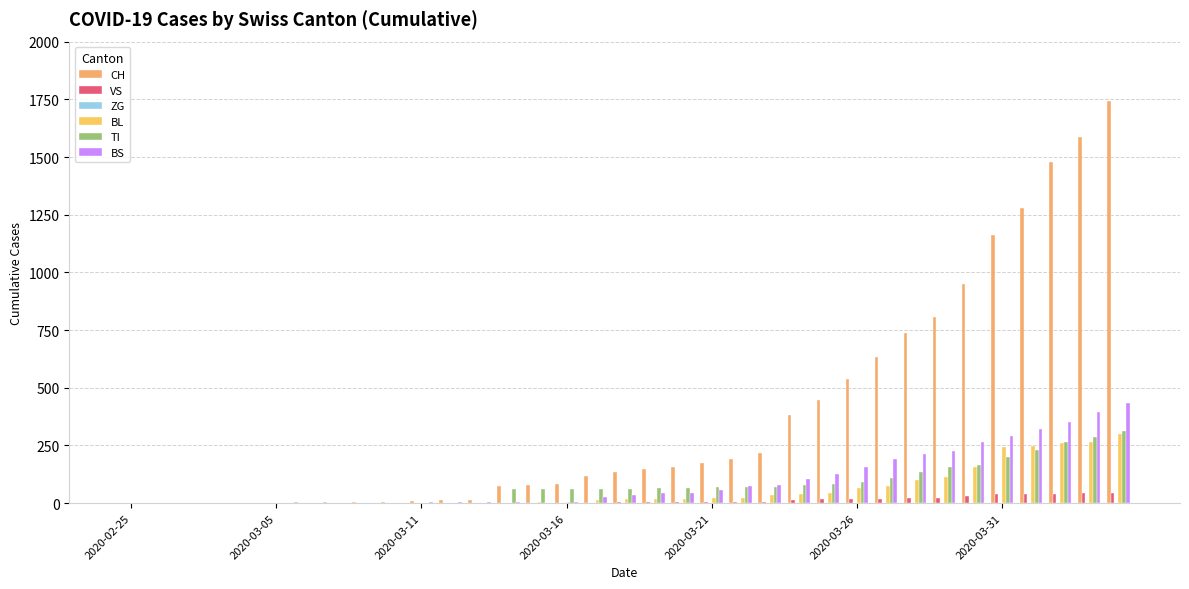

Which series has the largest range (max minus min)?

CH